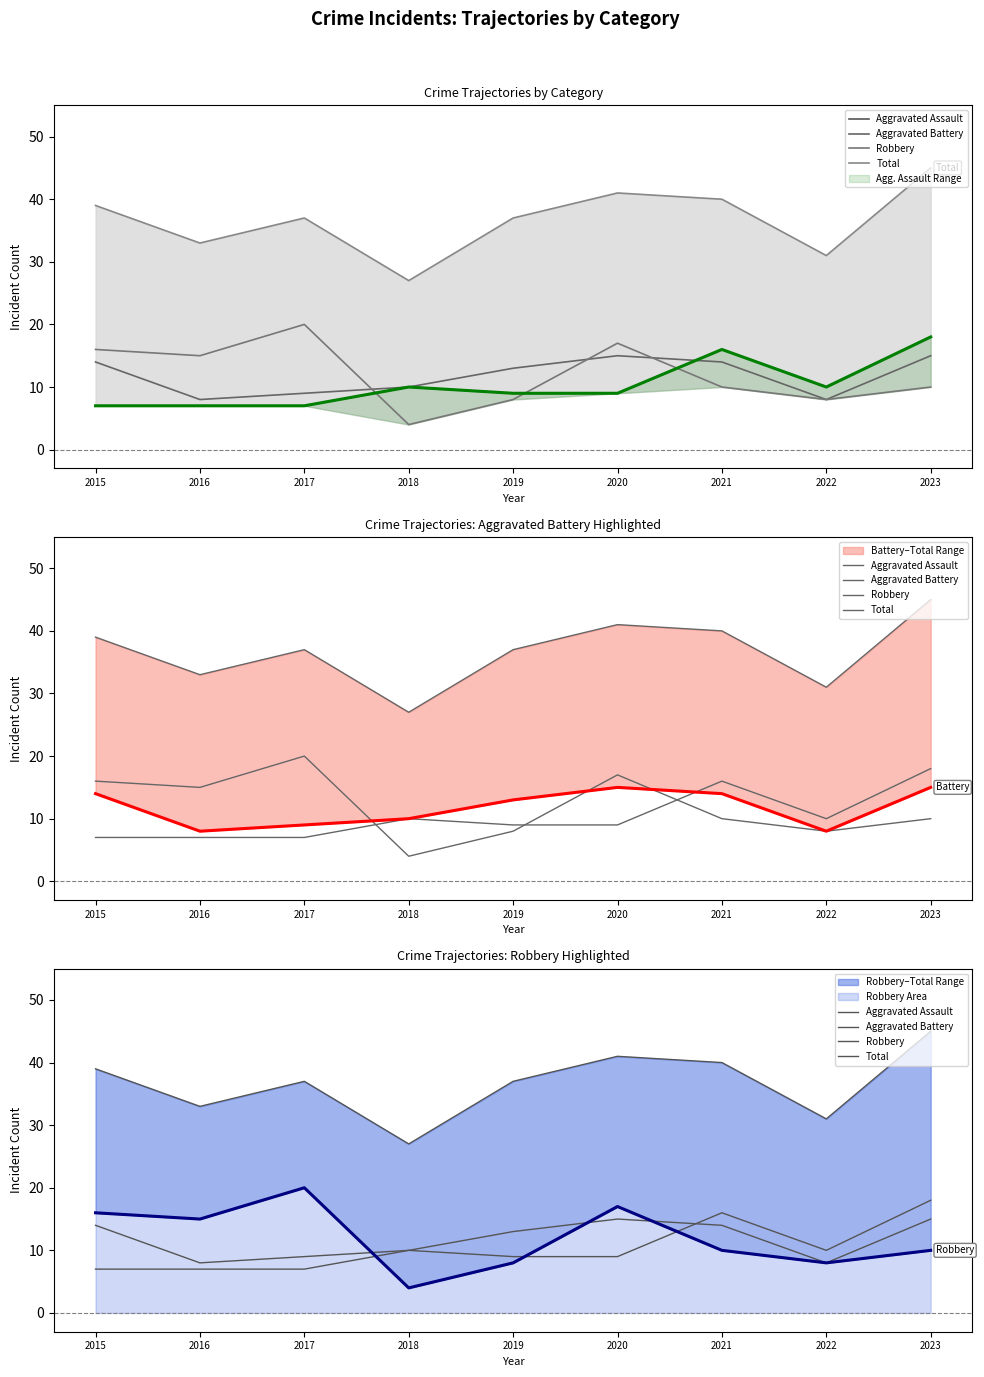

Reading left to right, what are all the values shown in this chart?

Aggravated Assault: 2015=7	2016=7	2017=7	2018=10	2019=9	2020=9	2021=16	2022=10	2023=18
Aggravated Battery: 2015=14	2016=8	2017=9	2018=10	2019=13	2020=15	2021=14	2022=8	2023=15
Robbery: 2015=16	2016=15	2017=20	2018=4	2019=8	2020=17	2021=10	2022=8	2023=10
Total: 2015=39	2016=33	2017=37	2018=27	2019=37	2020=41	2021=40	2022=31	2023=45